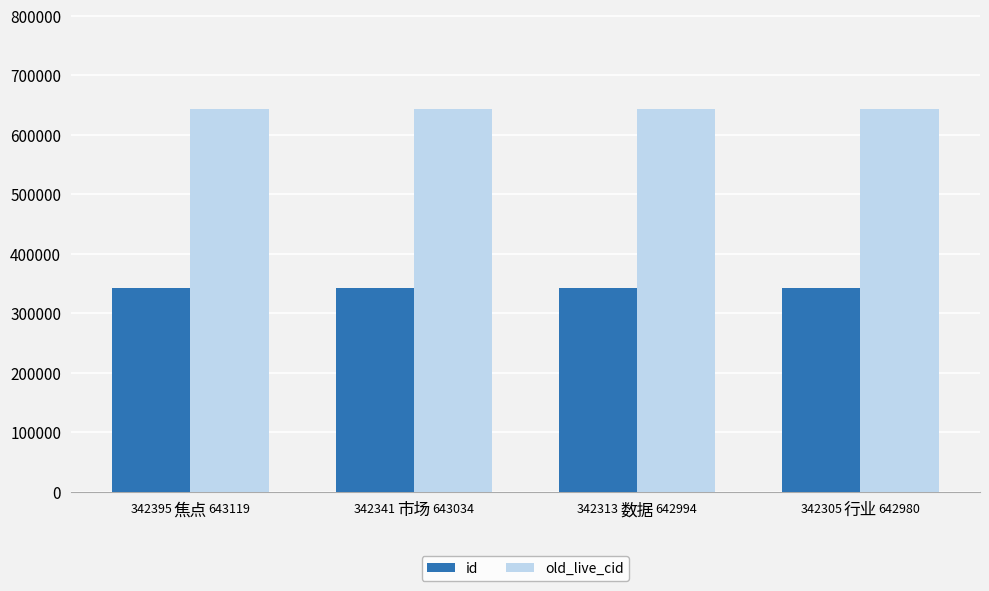

How many bars are there in total?

8